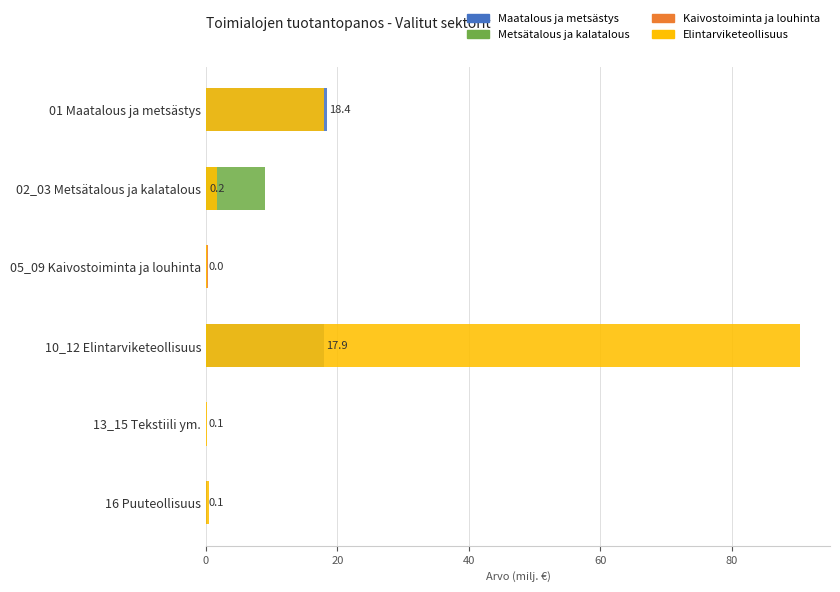

How many bars are there in total?

24